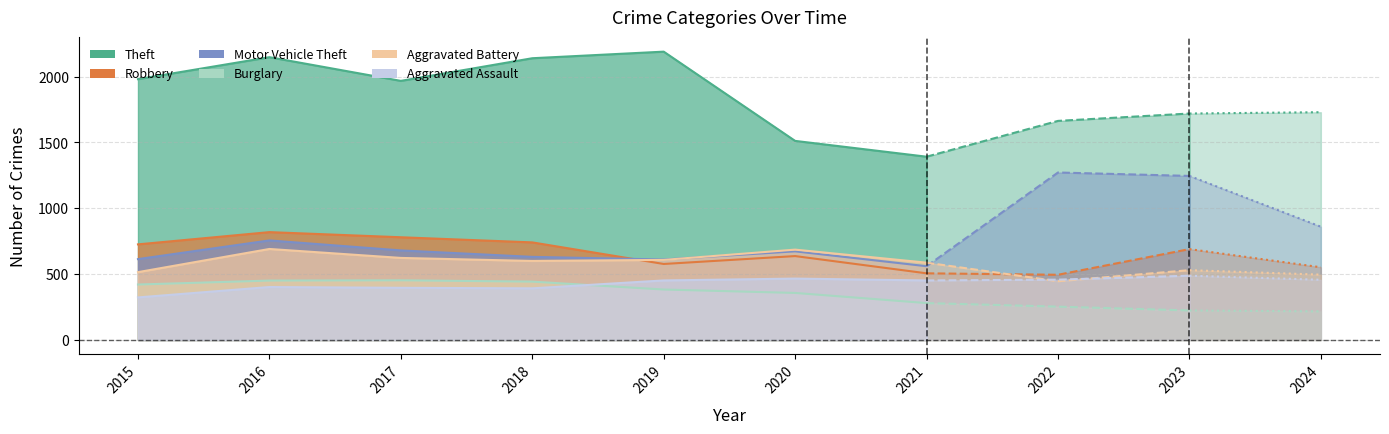

What is the value of the Aggravated Battery point at the 6th from the left?

686